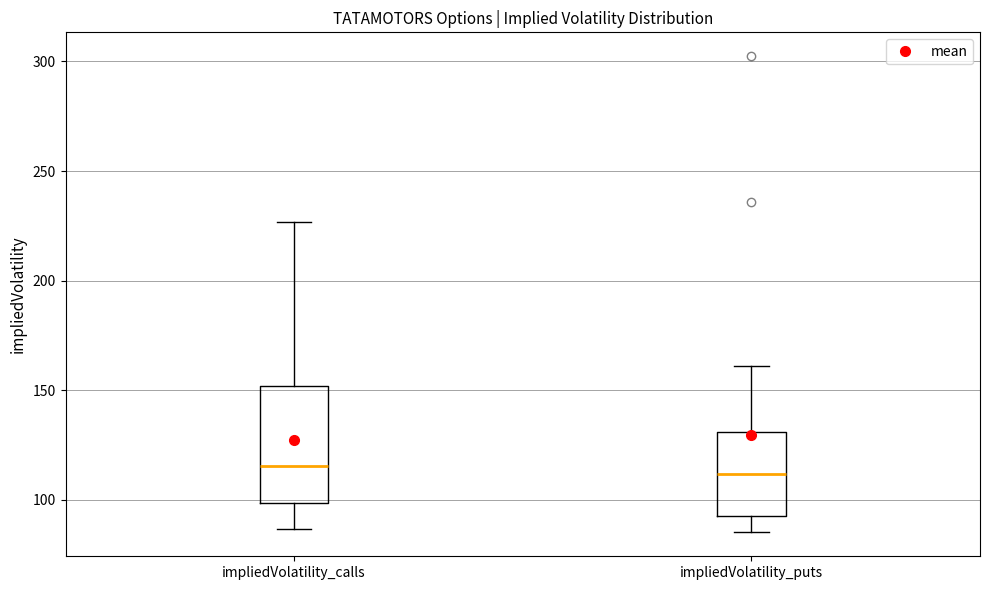

Reading left to right, read every box against the y-axis: the position of its median line, the range the box covers, and the ends of its whiskers. The values are not printed on the chart, so give them approximately, as read against the axis.

impliedVolatility_calls: median 115, box 100 to 150, whiskers 85 to 225
impliedVolatility_puts: median 110, box 95 to 130, whiskers 85 to 160